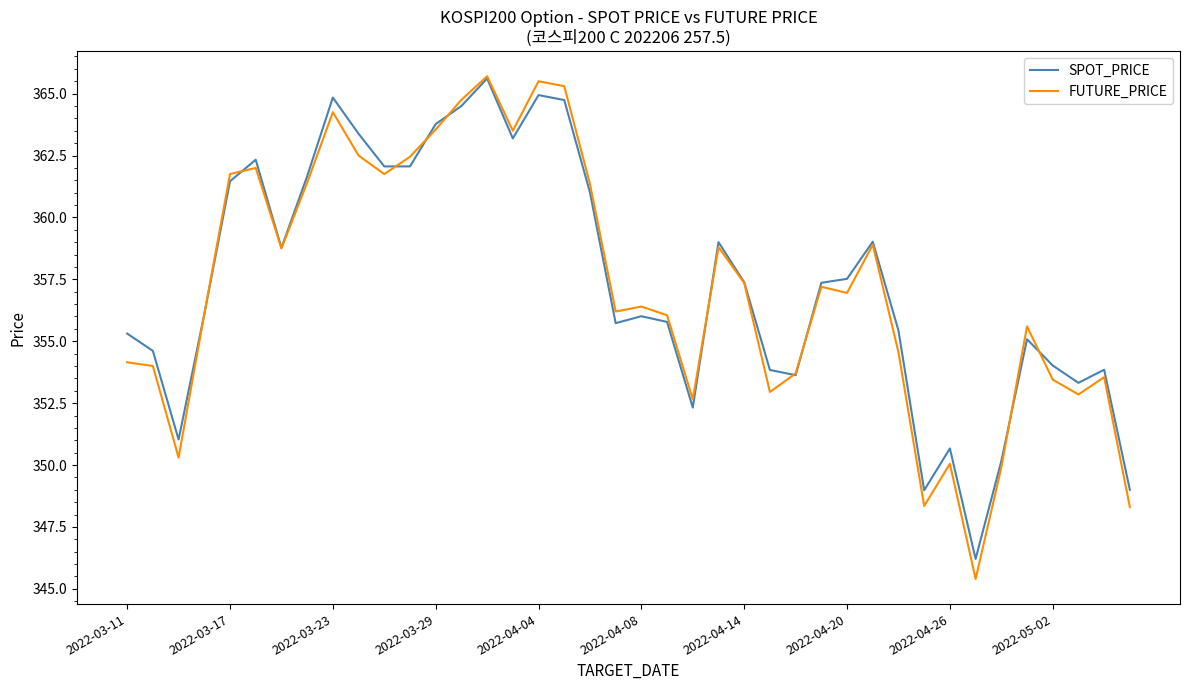

In FUTURE_PRICE, how many points are lower than both neighbors (excluding endpoints)?

11